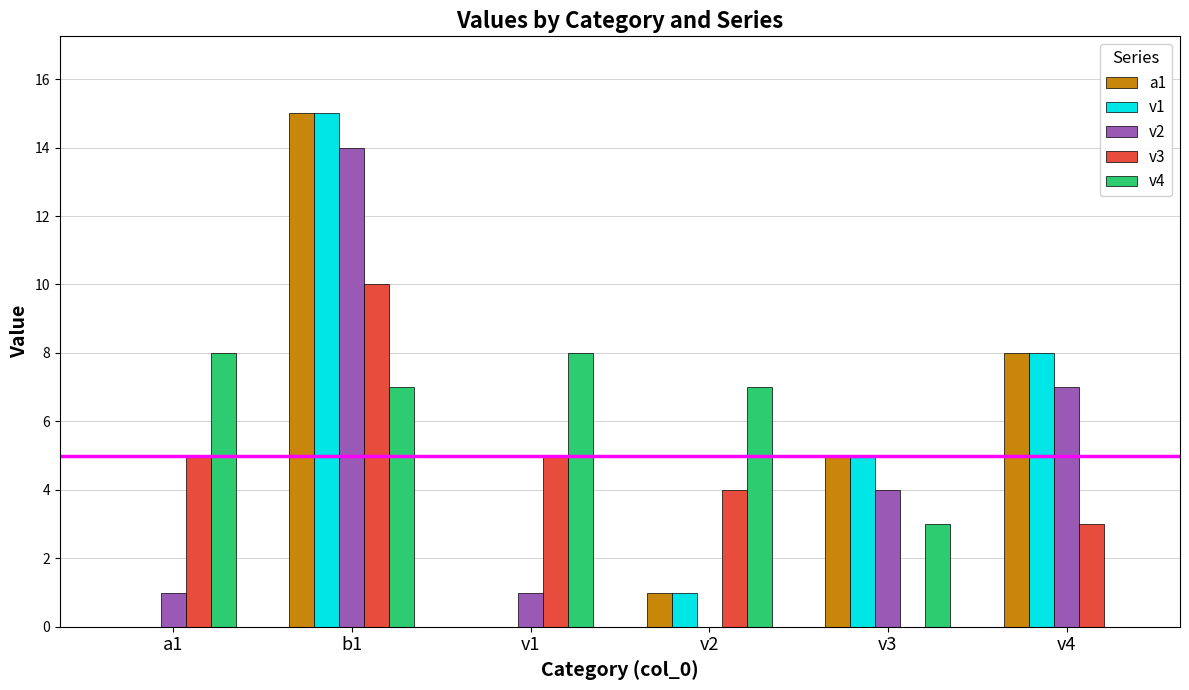

Is the value of a1 at v4 greater than the value of v2 at v4?

Yes